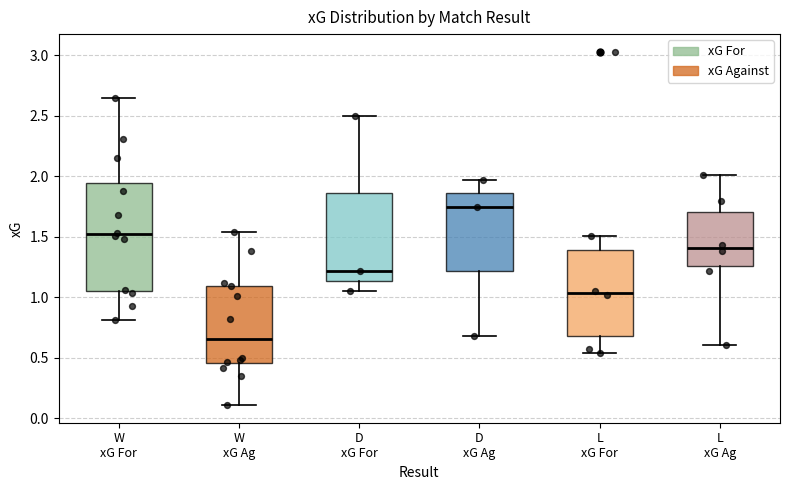

Which box's median line is the highest?

D xG Ag